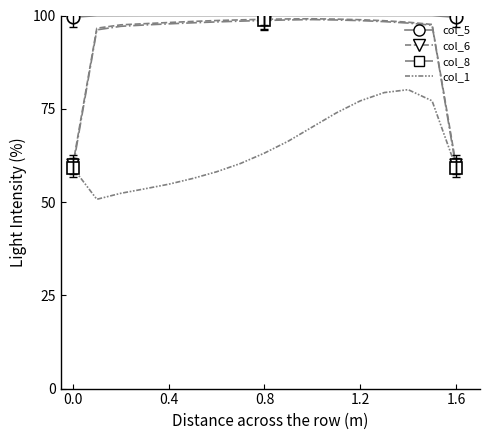

How many data points in col_8 are above 98?

9